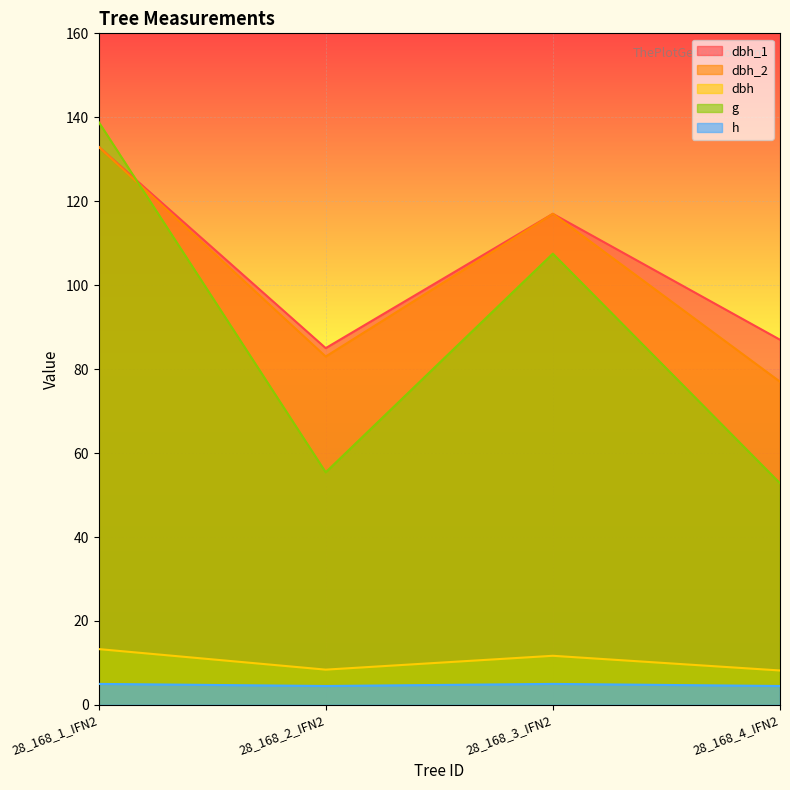

What position from the right is 28_168_1_IFN2?

4